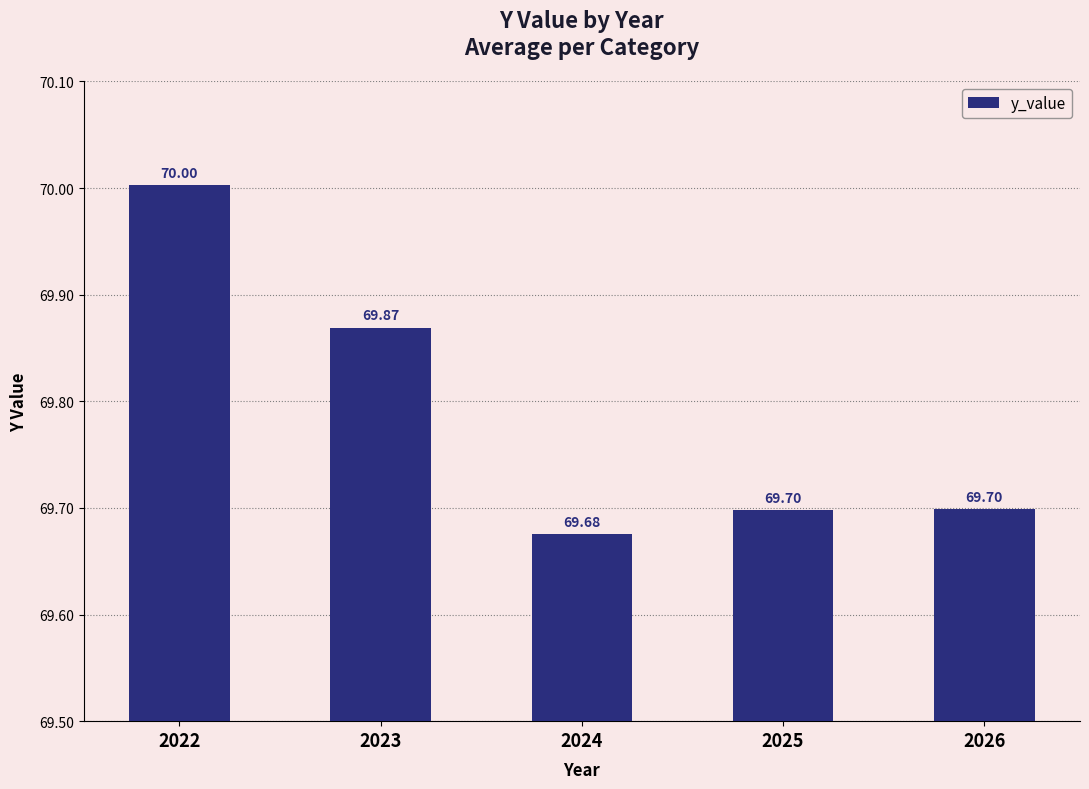

The chart shows a value of 69.9 at 2023. True or false?

True